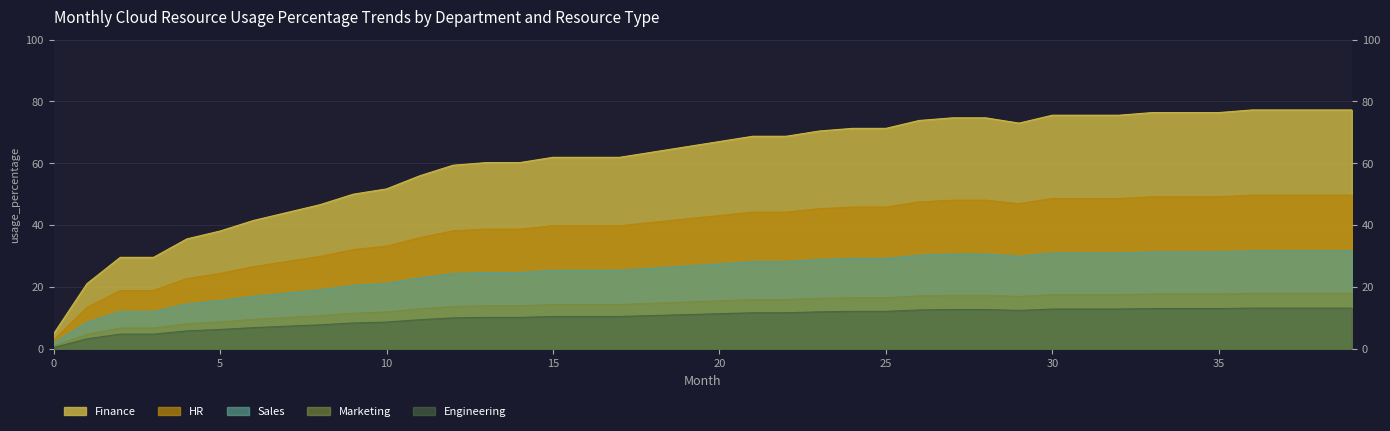

What is the change in value from 1 to 32?

+22.4